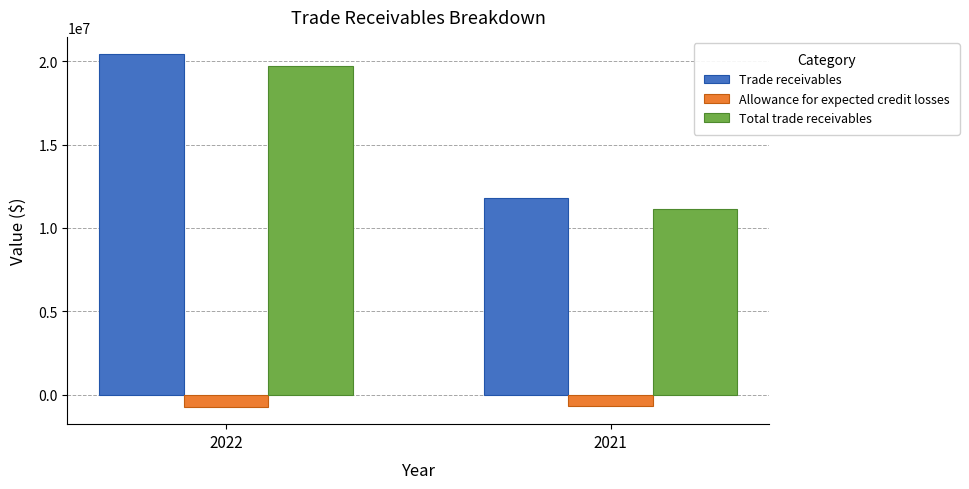

True or false: Total trade receivables has a value of 6947710 at 2021.

False